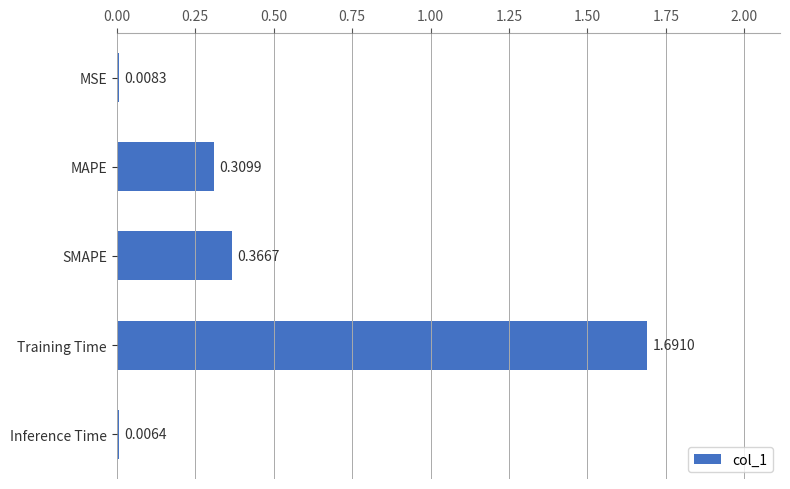

At which label is the value closest to 0?

Inference Time